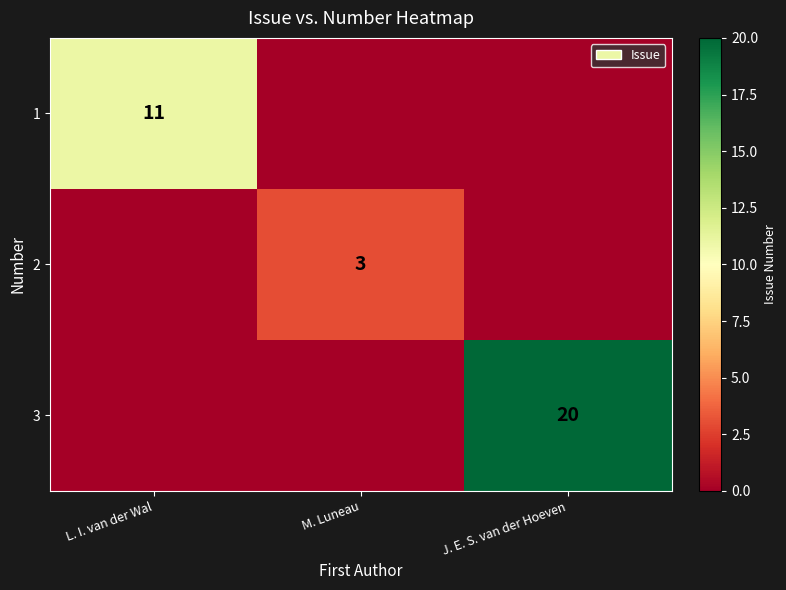

What is the total value across all series at M. Luneau?

3